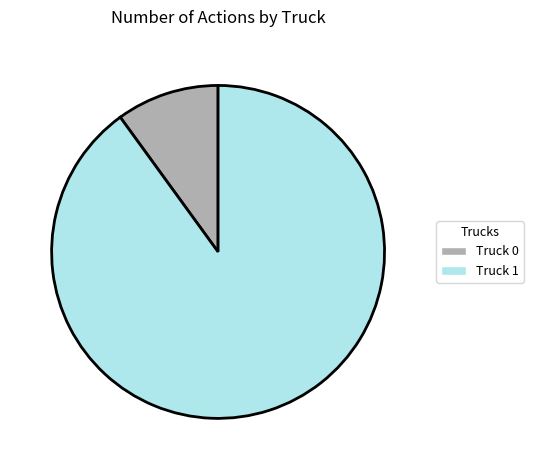

Does Truck 0 account for over 50% of the chart?

No